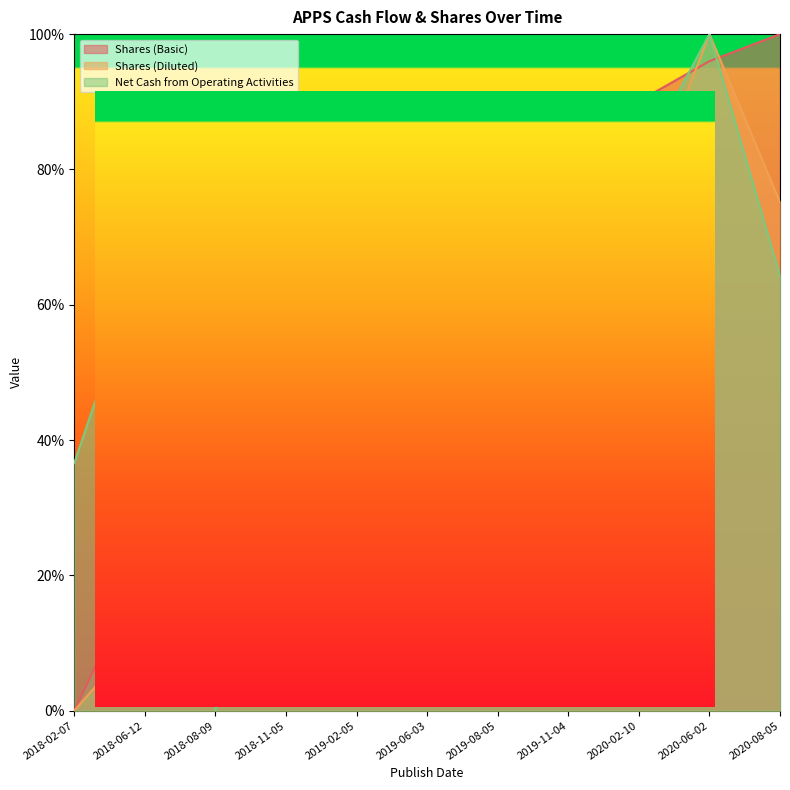

The Net Cash from Operating Activities series shows 0.4 at 2019-06-03. True or false?

True